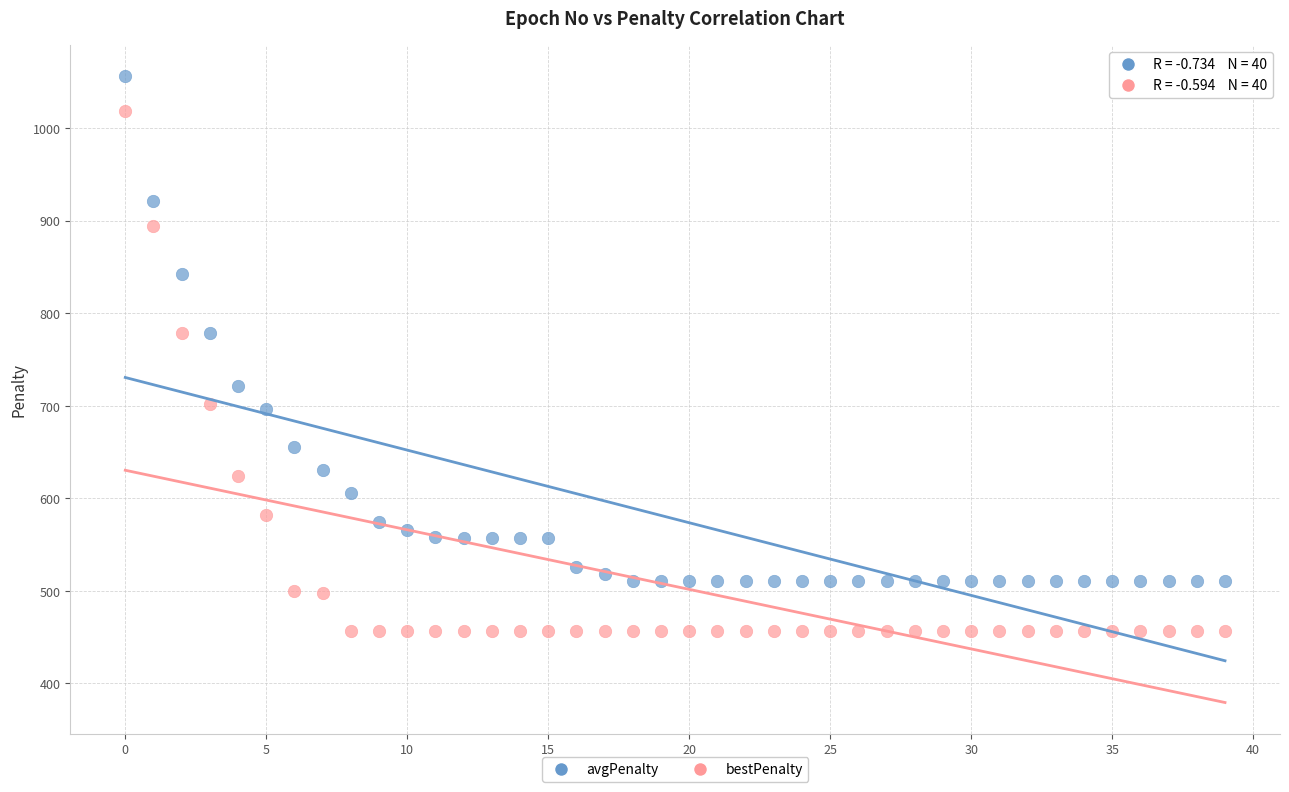

What are all the series names shown in the legend?

avgPenalty, bestPenalty